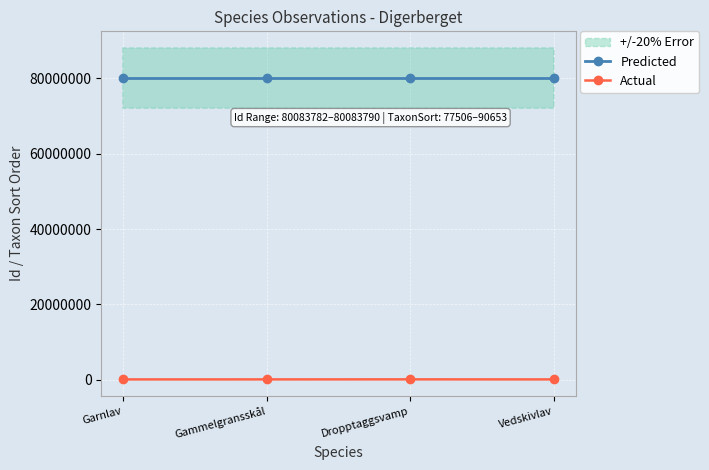

The Predicted series shows 36455026 at Garnlav. True or false?

False